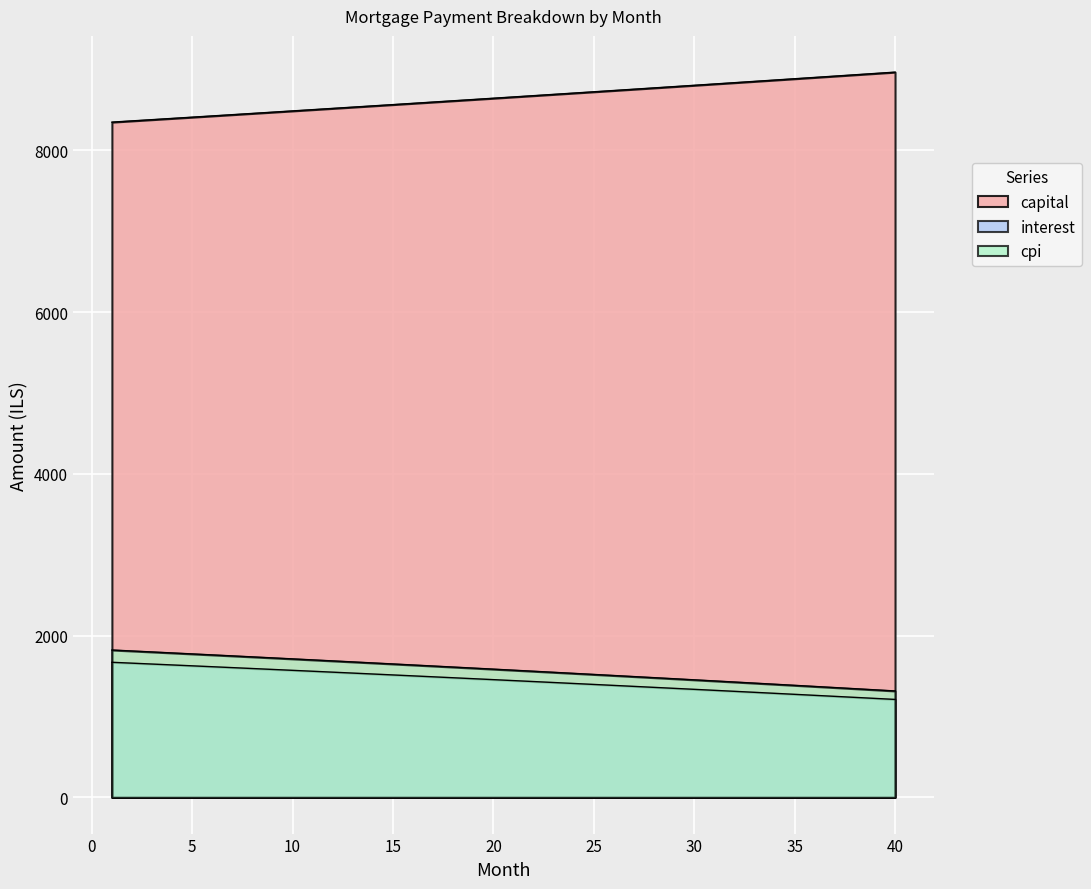

How many lines are shown in the chart?

3